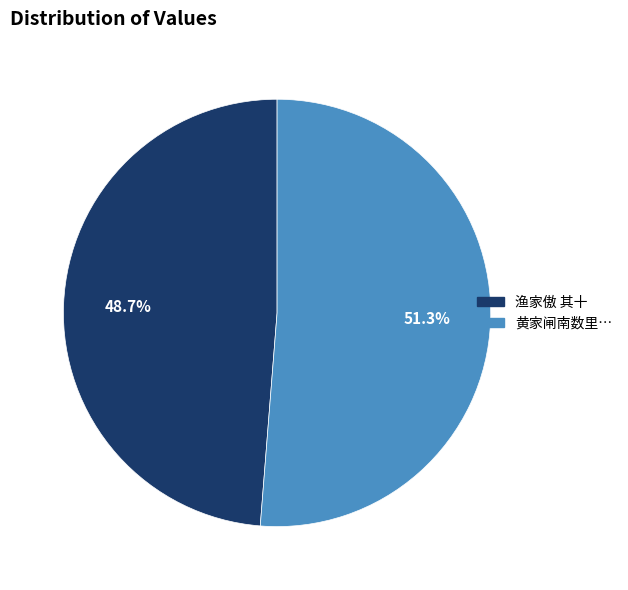

Which has a higher value, 渔家傲 其十 or 黄家闸南数里…?

黄家闸南数里…